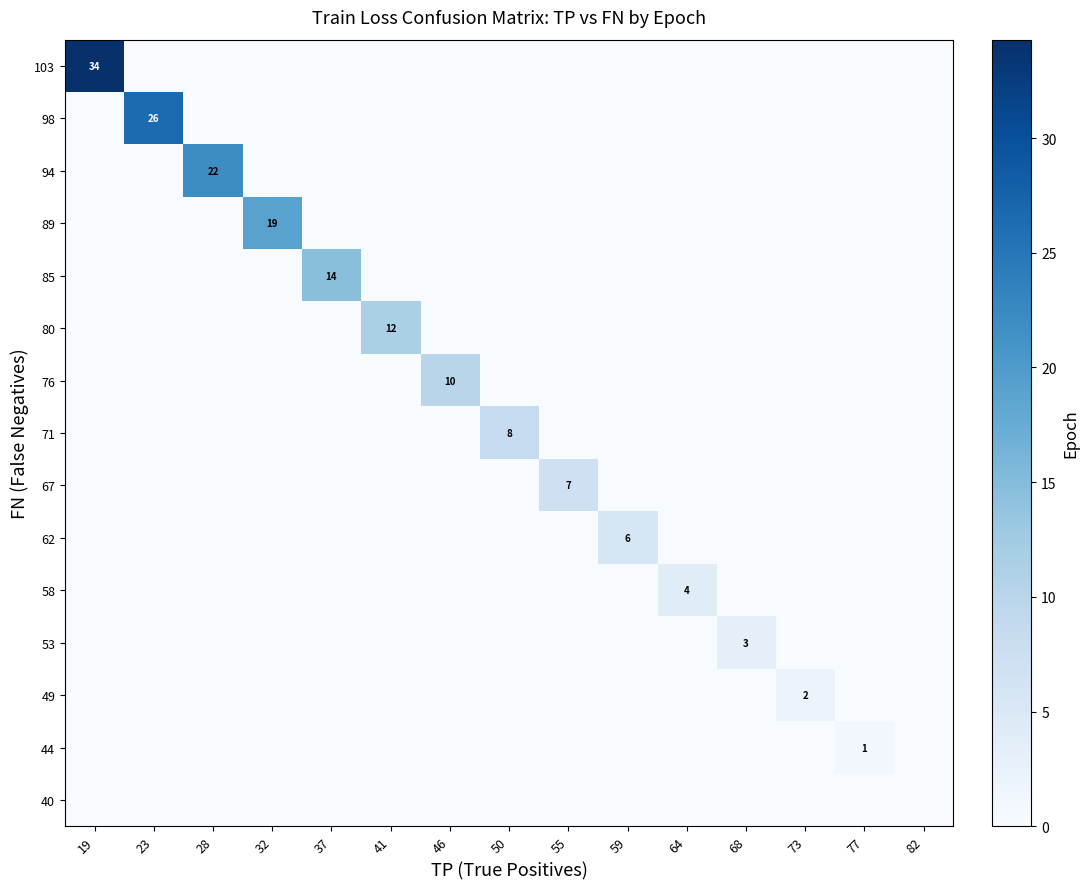

The value of 62 at 37 is 0.0. True or false?

True